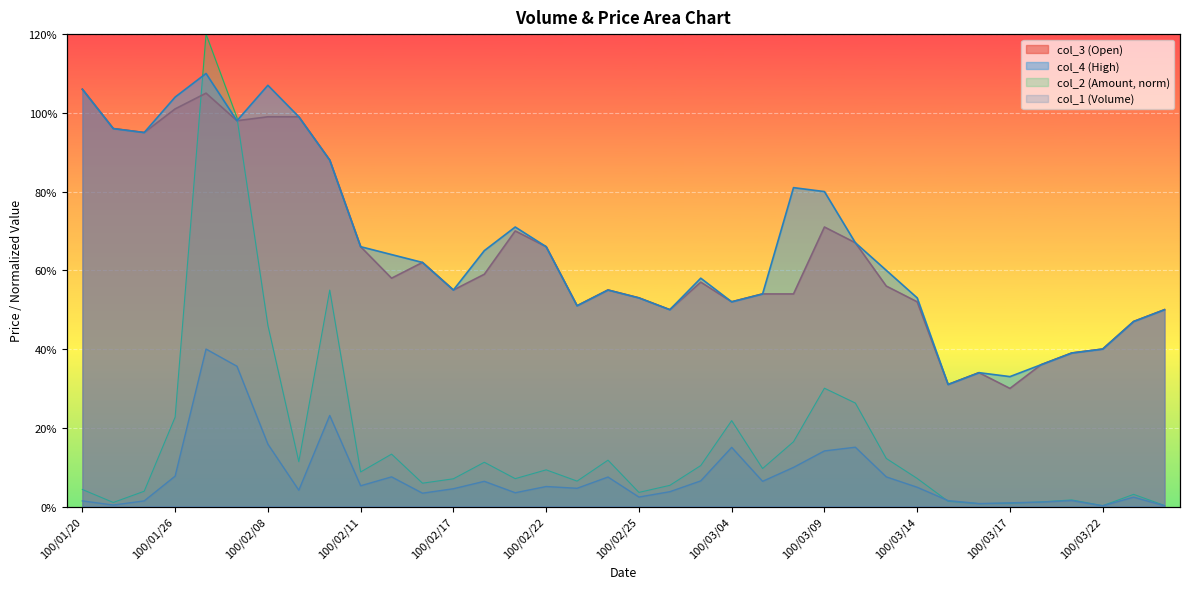

Reading right to left, list all the values displayed in this chart.

col_1 (Volume): 0.0	0.1	0.0	0.0	0.0	0.0	0.0	0.0	0.1	0.2	0.4	0.4	0.2	0.2	0.4	0.2	0.1	0.1	0.2	0.1	0.1	0.1	0.2	0.1	0.1	0.2	0.1	0.6	0.1	0.4	0.9	1.0	0.2	0.0	0.0	0.0
col_2 (Amount): 0.0	0.0	0.0	0.0	0.0	0.0	0.0	0.0	0.1	0.1	0.3	0.3	0.2	0.1	0.2	0.1	0.1	0.0	0.1	0.1	0.1	0.1	0.1	0.1	0.1	0.1	0.1	0.5	0.1	0.5	1.0	1.2	0.2	0.0	0.0	0.0
col_3 (Open): 0.5	0.5	0.4	0.4	0.4	0.3	0.3	0.3	0.5	0.6	0.7	0.7	0.5	0.5	0.5	0.6	0.5	0.5	0.6	0.5	0.7	0.7	0.6	0.6	0.6	0.6	0.7	0.9	1.0	1.0	1.0	1.1	1.0	0.9	1.0	1.1
col_4 (High): 0.5	0.5	0.4	0.4	0.4	0.3	0.3	0.3	0.5	0.6	0.7	0.8	0.8	0.5	0.5	0.6	0.5	0.5	0.6	0.5	0.7	0.7	0.7	0.6	0.6	0.6	0.7	0.9	1.0	1.1	1.0	1.1	1.0	0.9	1.0	1.1